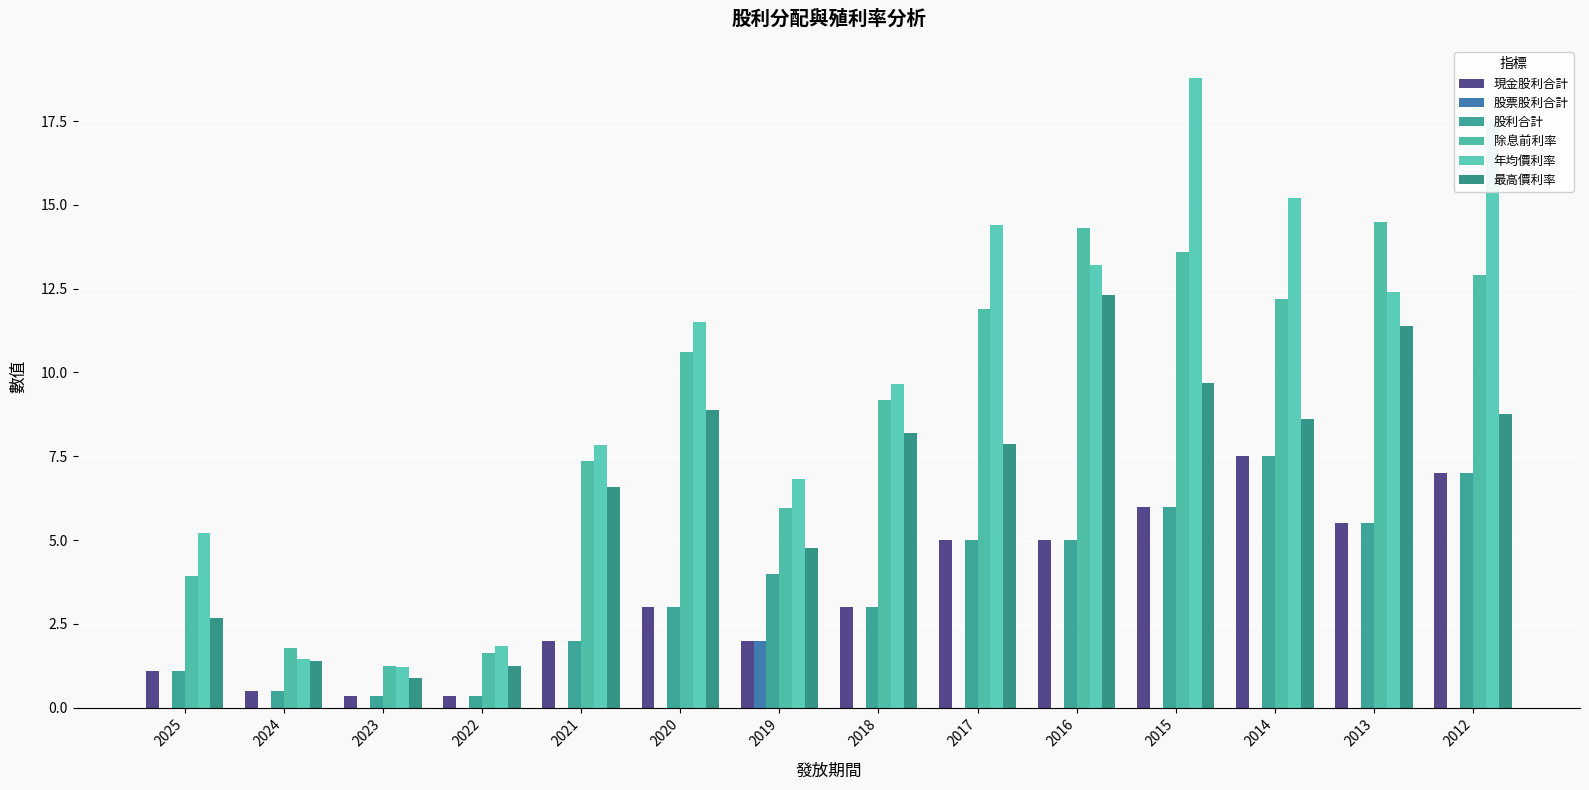

How many data points does each series have?

14